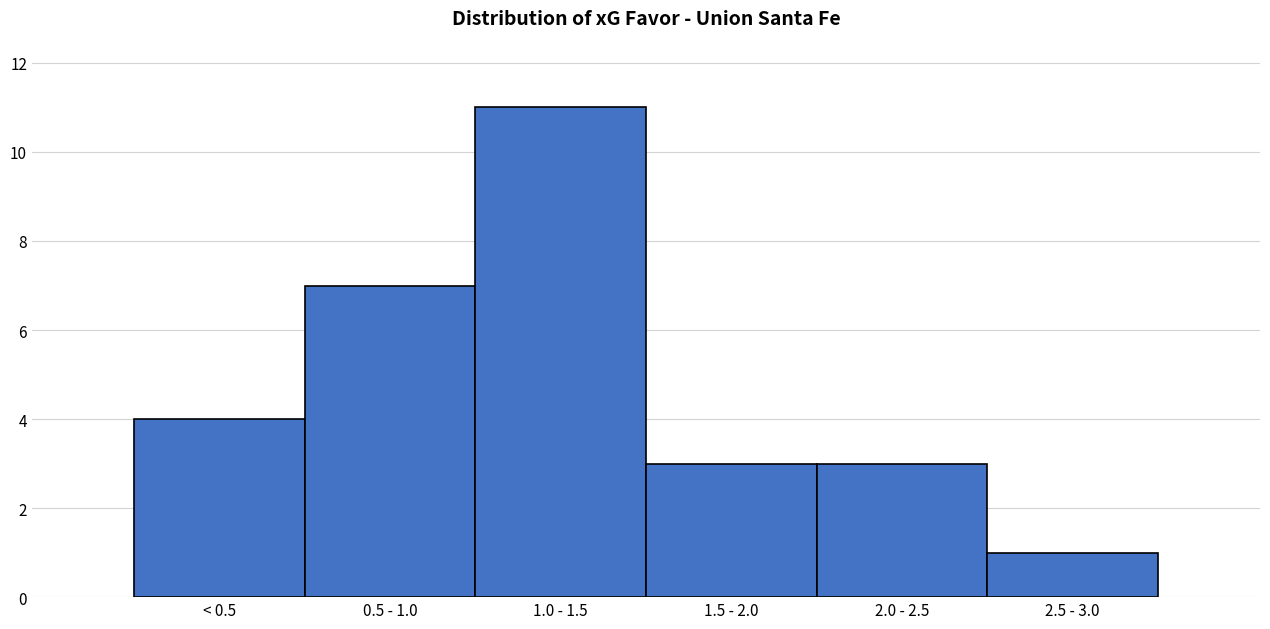

Reading left to right, transcribe all the data shown in this chart.

< 0.5=4	0.5 - 1.0=7	1.0 - 1.5=11	1.5 - 2.0=3	2.0 - 2.5=3	2.5 - 3.0=1